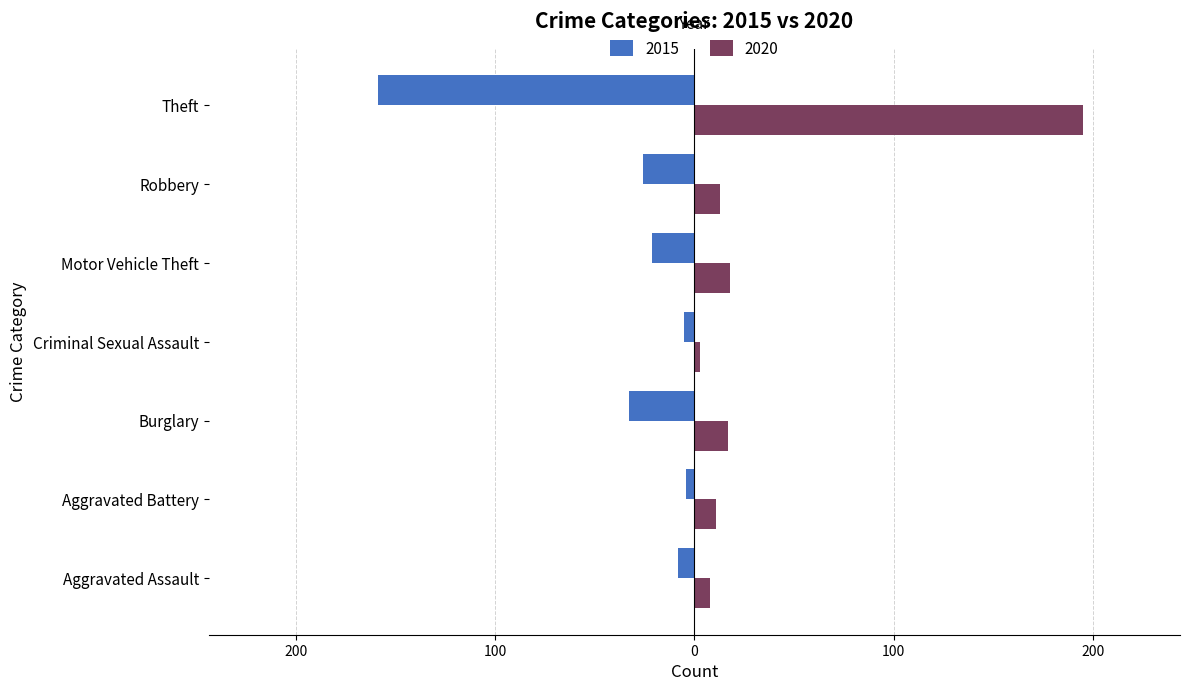

At which label does 2020 reach its minimum?

Criminal Sexual Assault